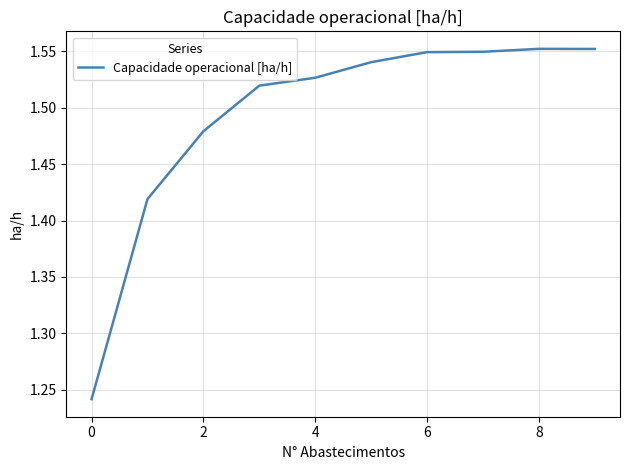

Does the chart display data point markers on the line(s)?

No